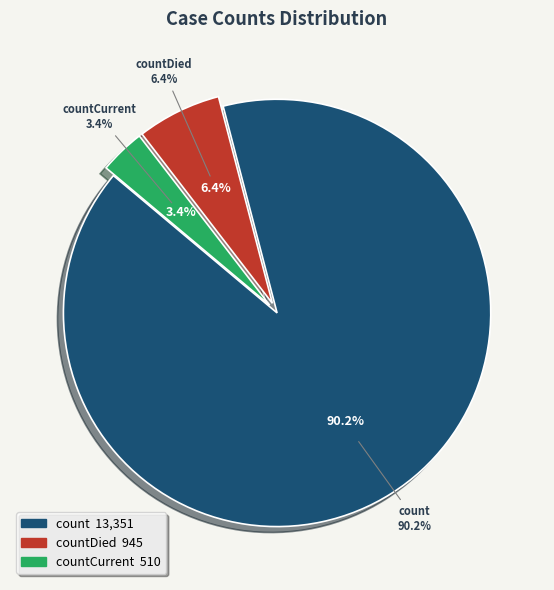

True or false: countCurrent accounts for 1% of the total.

False